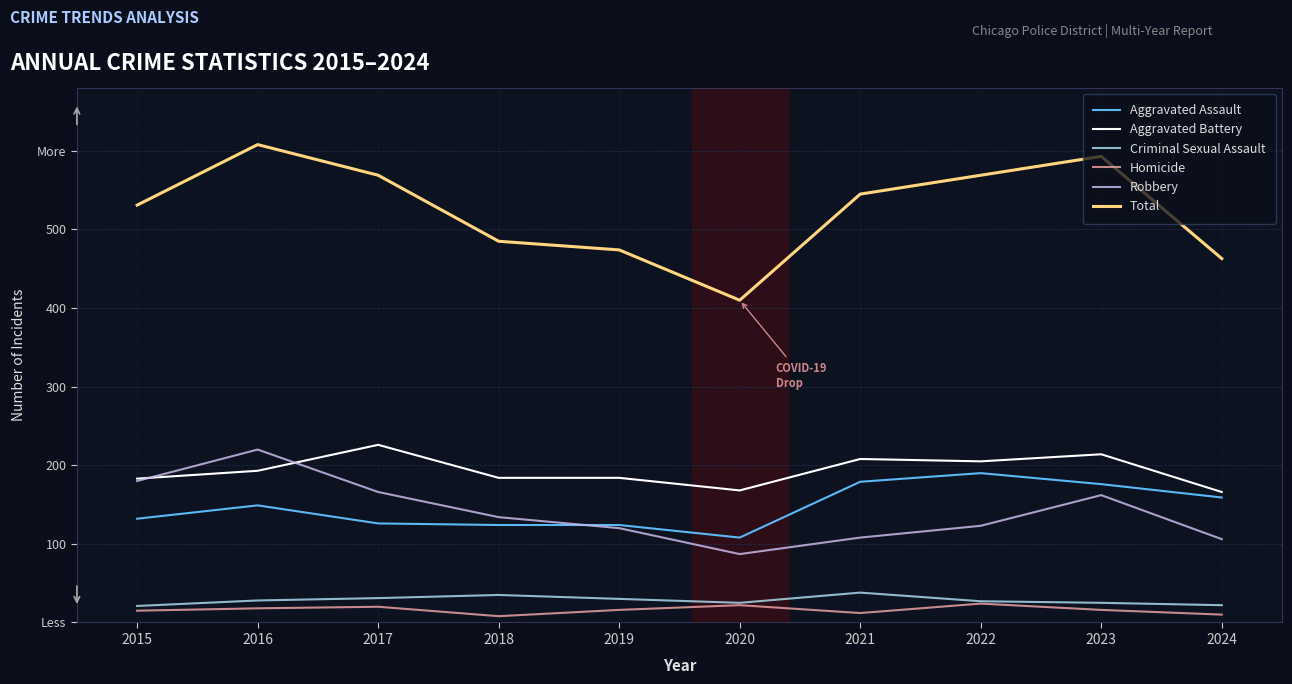

True or false: Robbery and Total cross at least once.

False